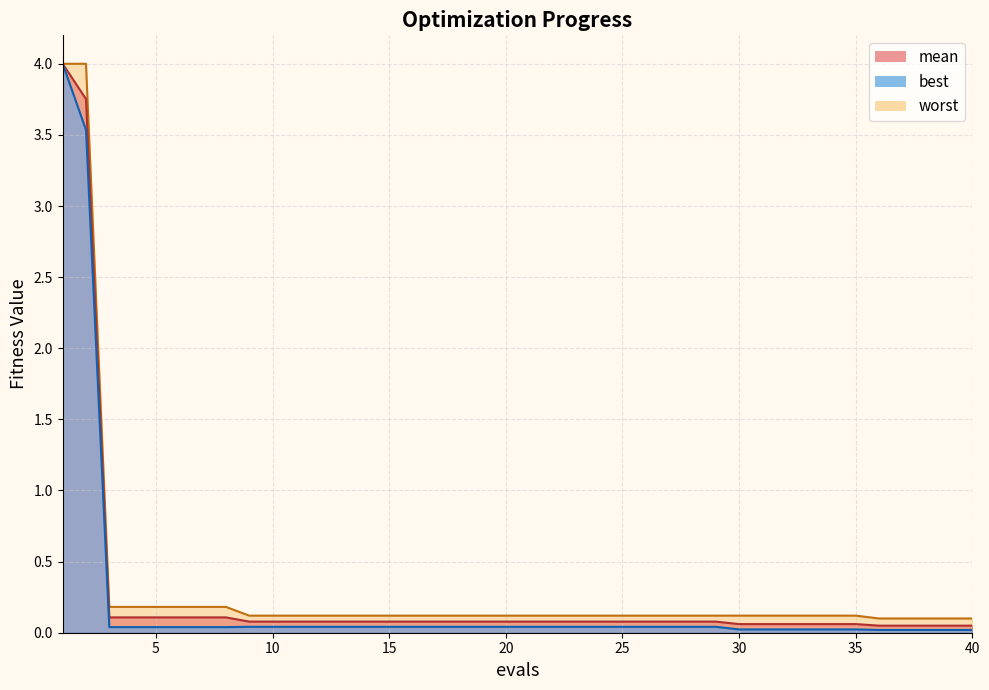

Does the chart display data point markers on the line(s)?

No